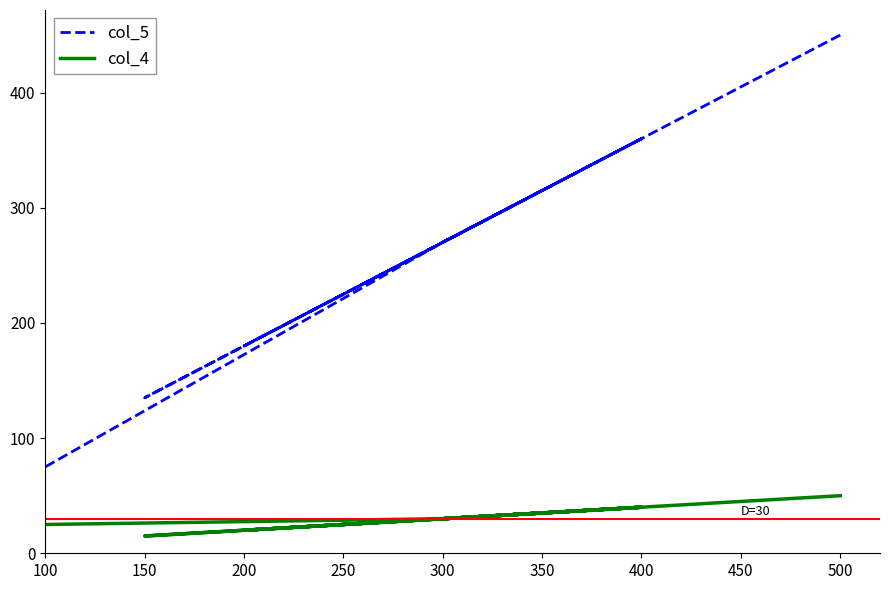

What is the value of the col_5 point at the 4th from the left?

225